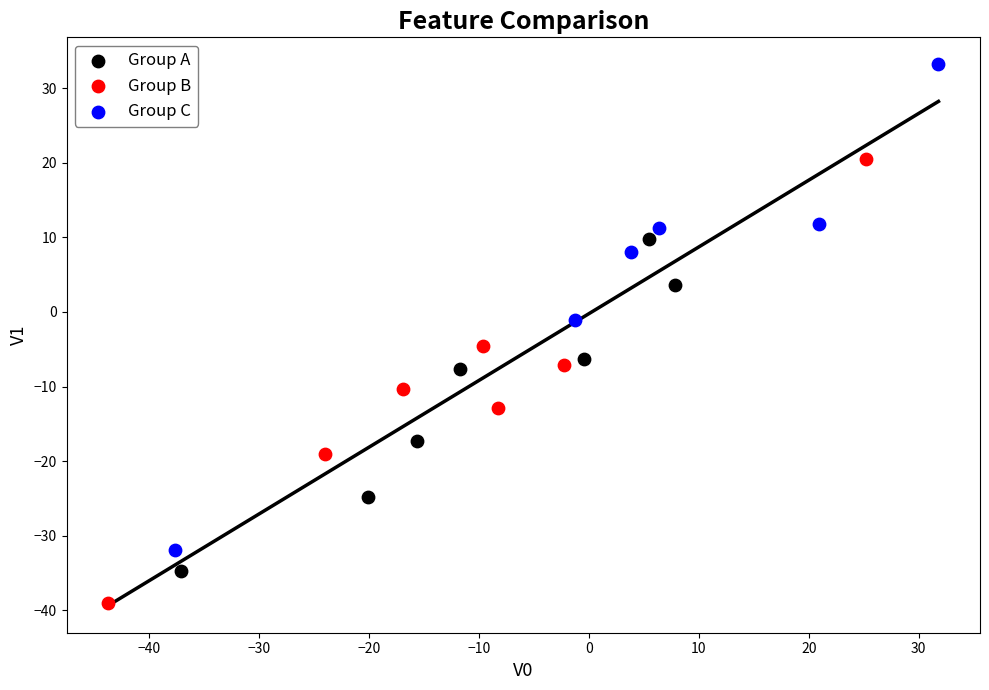

Which series contains the lowest Y value?

Group B